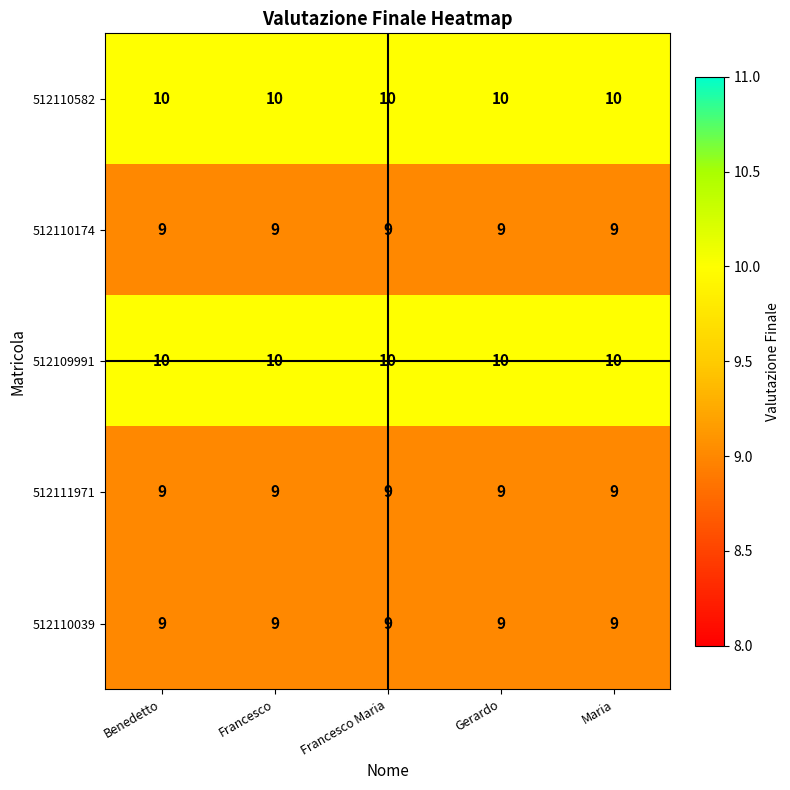

What is the minimum value shown in the chart?

9